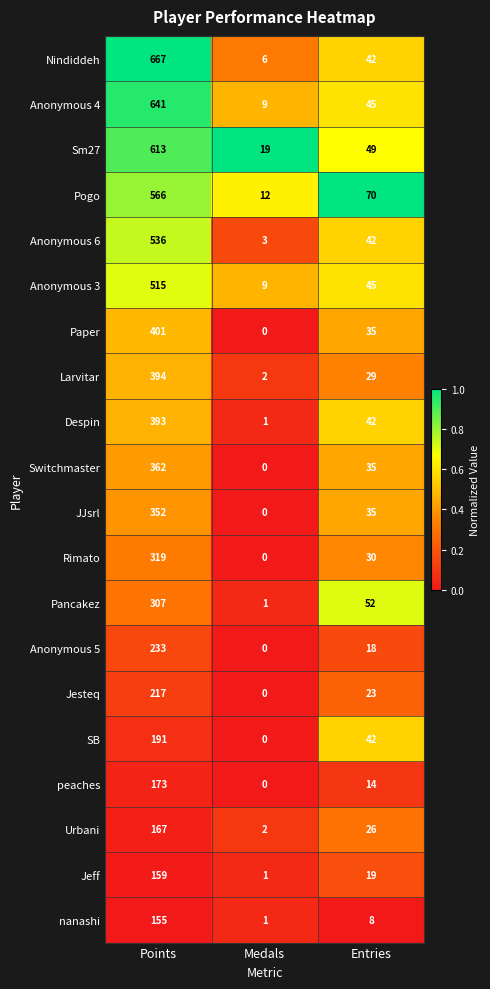

Rank the series at Points from lowest to highest value.

nanashi, Jeff, Urbani, peaches, SB, Jesteq, Anonymous 5, Pancakez, Rimato, JJsrl, Switchmaster, Despin, Larvitar, Paper, Anonymous 3, Anonymous 6, Pogo, Sm27, Anonymous 4, Nindiddeh